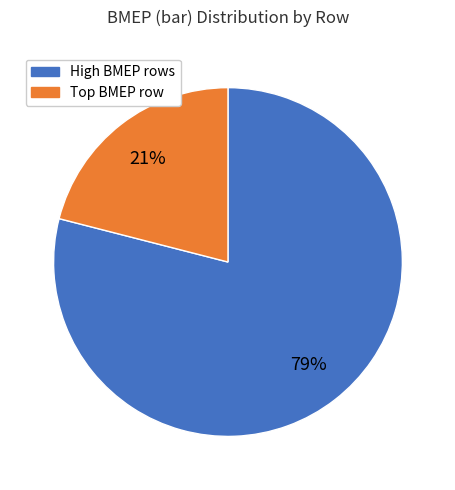

To the nearest percent, what is the difference between the largest and smallest slice percentages?

58%